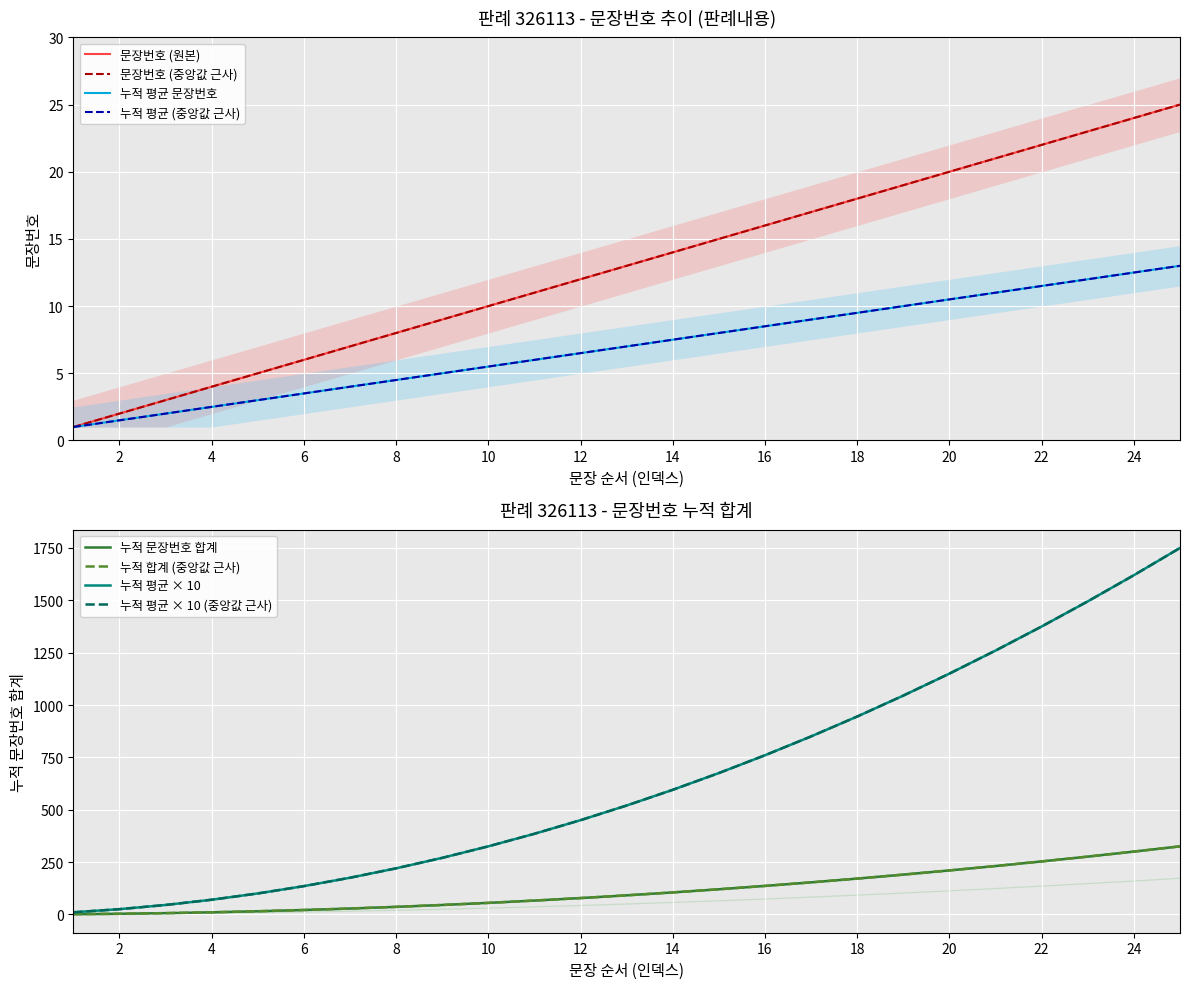

The chart shows a value of 2 at 5. True or false?

False